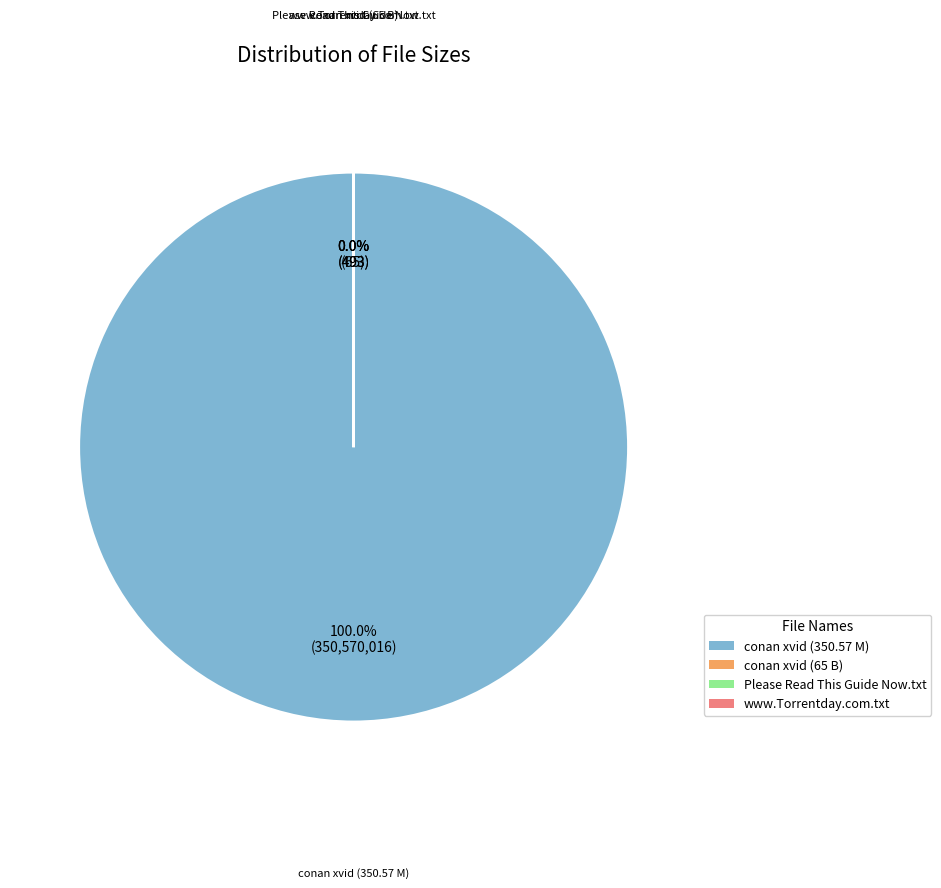

What is the change in value from conan.2010.11.29.george.lopez.hdtv.xvid (65 B) to Please Read This Guide Now.txt?

+428